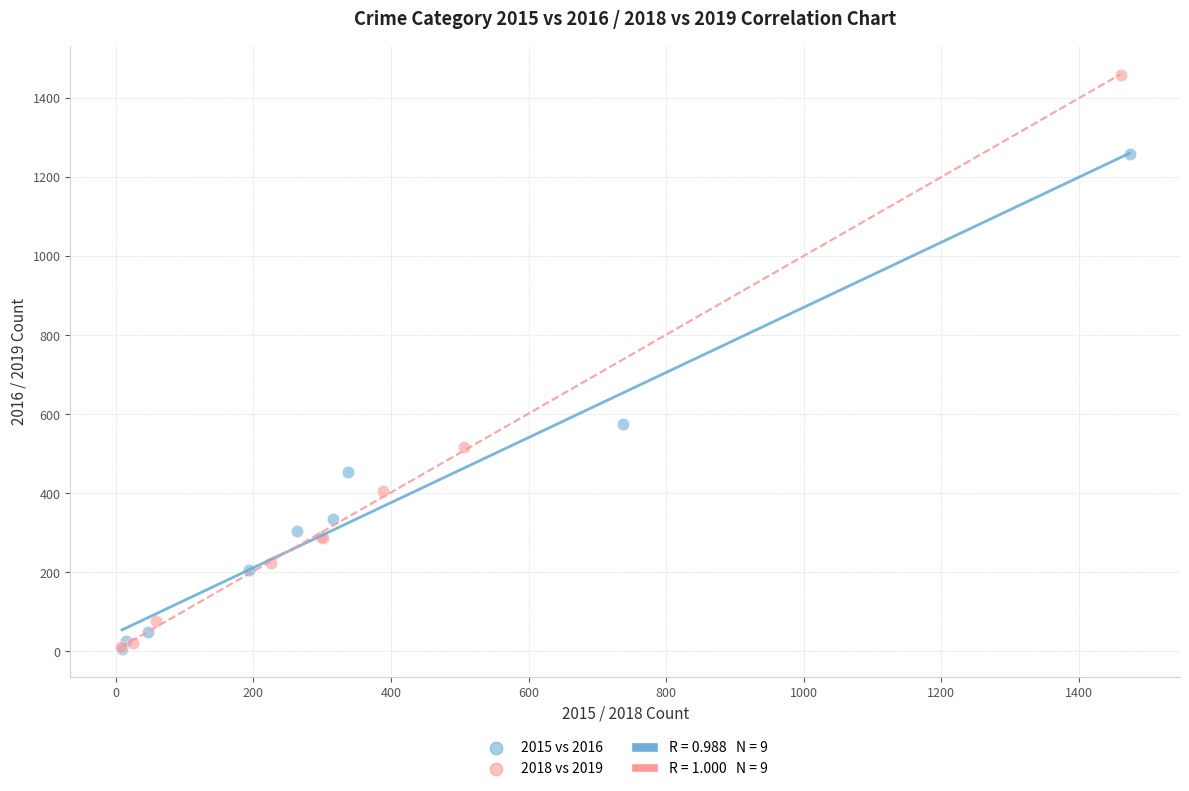

Which series has the largest Y range (max minus min)?

2018 vs 2019